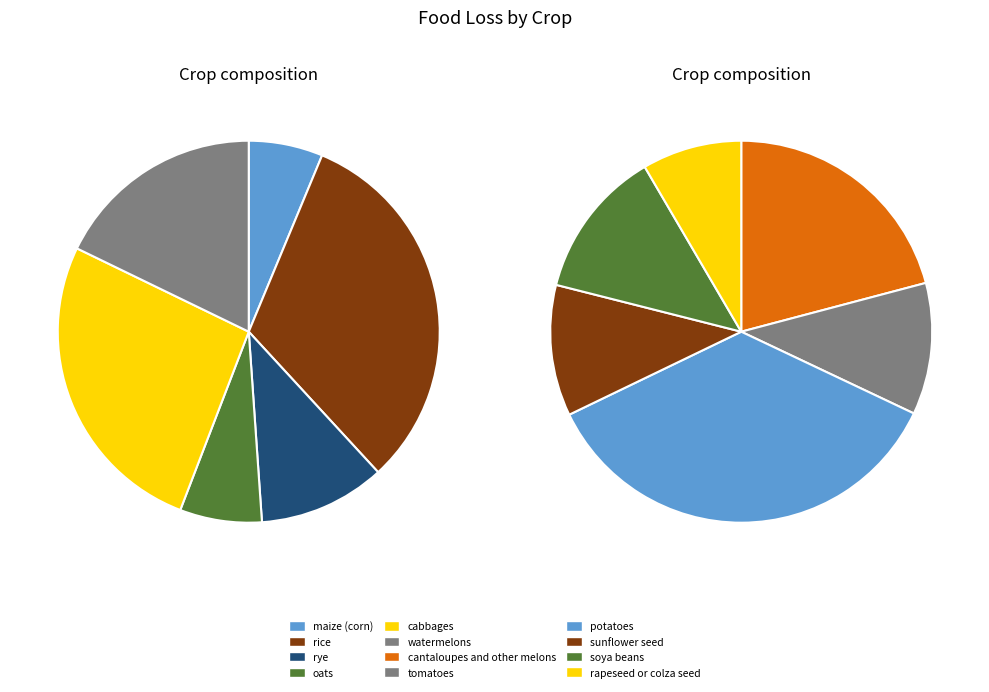

How many segments does this pie chart have?

12